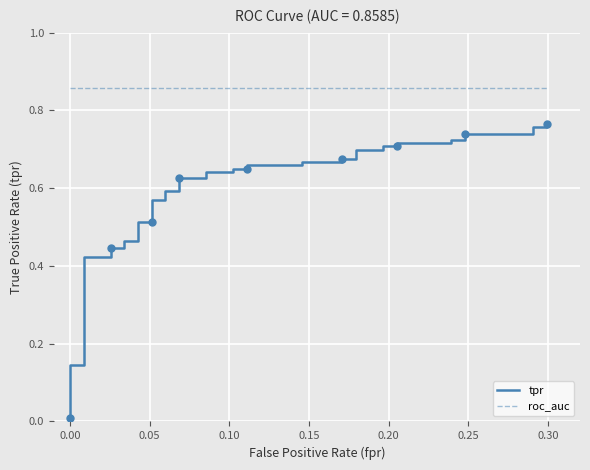

True or false: tpr has more than 1 interior local peaks.

False